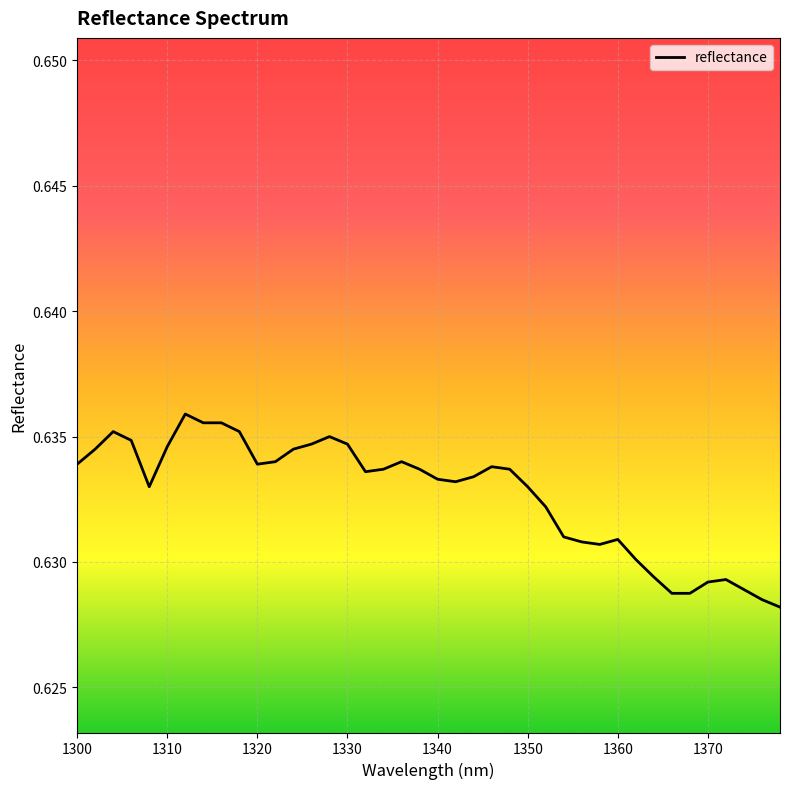

The chart shows a value of 0.4 at 1300. True or false?

False